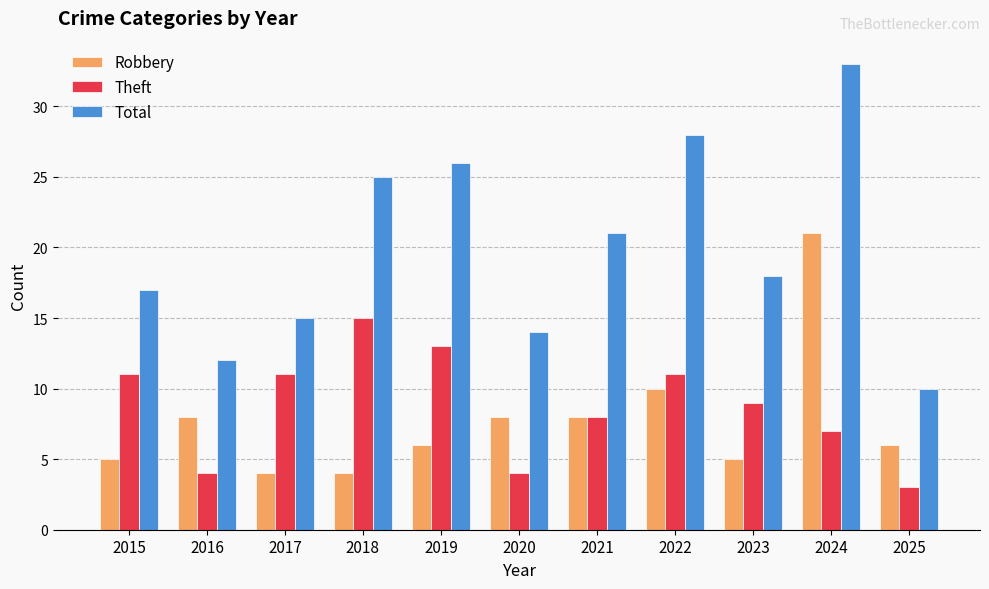

Reading left to right, list all the values displayed in this chart.

Robbery: 5	8	4	4	6	8	8	10	5	21	6
Theft: 11	4	11	15	13	4	8	11	9	7	3
Total: 17	12	15	25	26	14	21	28	18	33	10